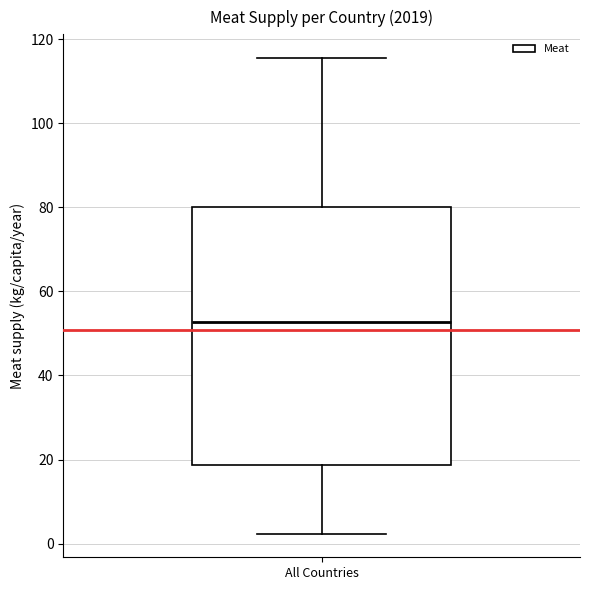

Where is the lower edge of the box for All Countries on the y-axis? The values are not printed on the chart, so give them approximately, as read against the axis.

18